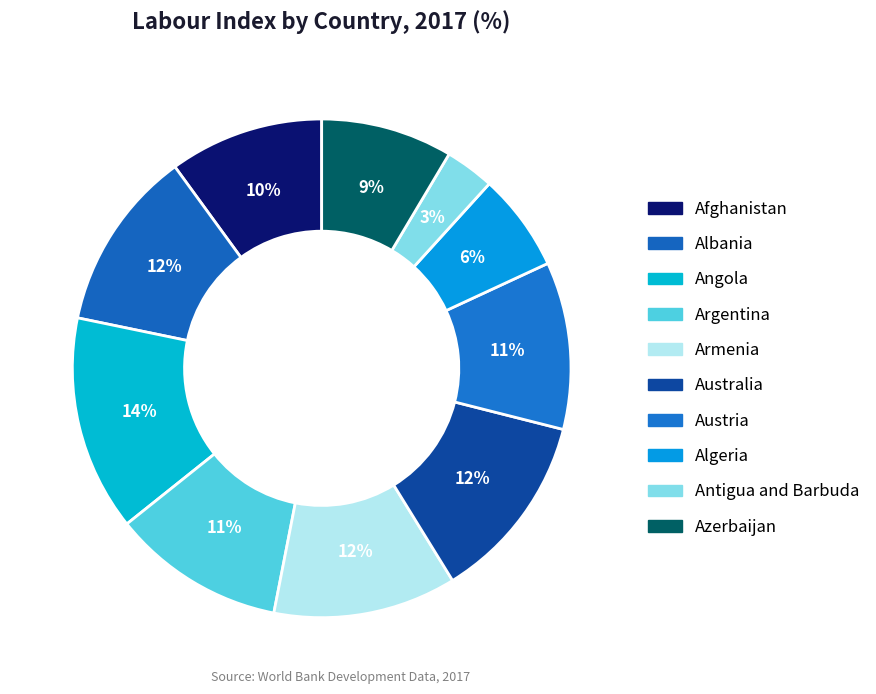

Count the number of slices in the pie.

10